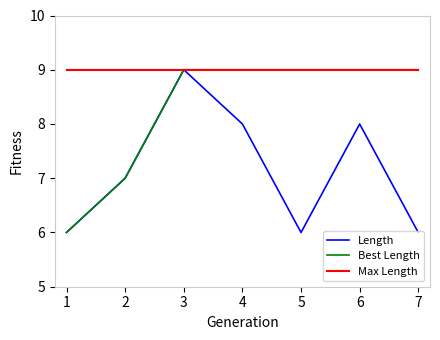

Which series changed the most between 5 and 6?

Length